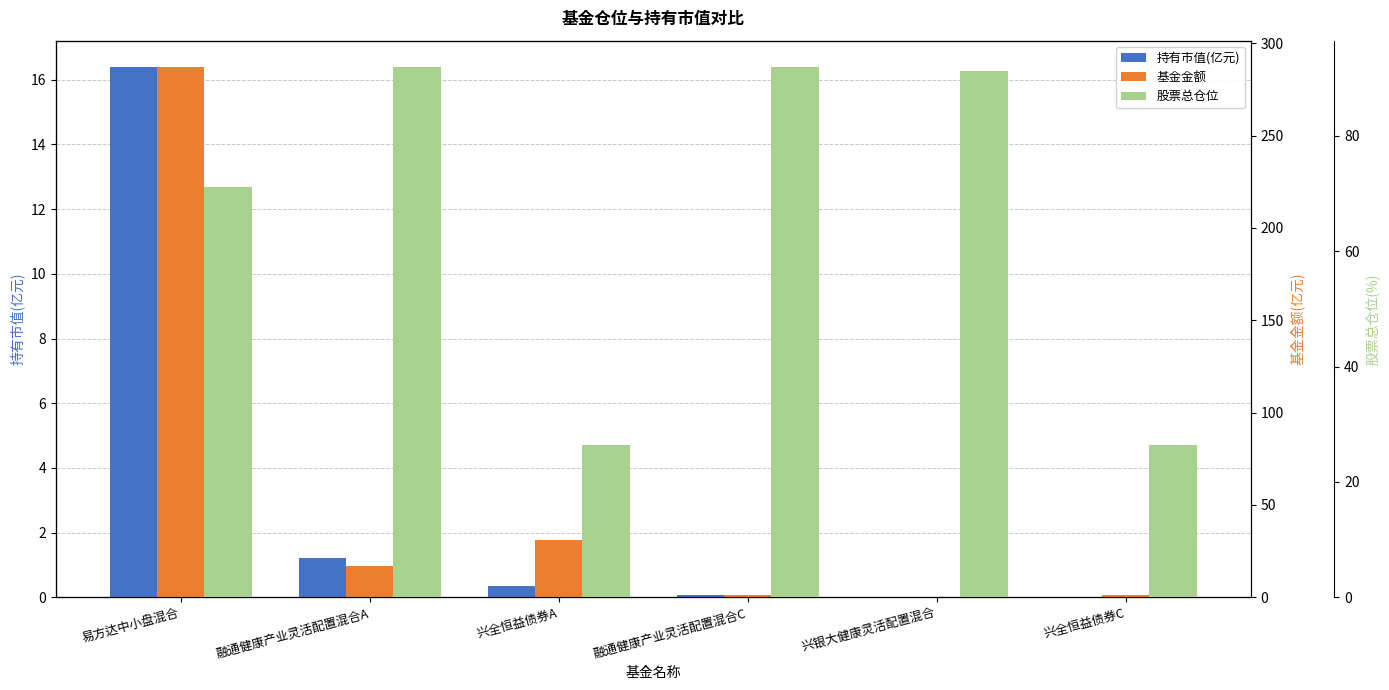

What is the average value of the 股票总仓位 series?

66.5